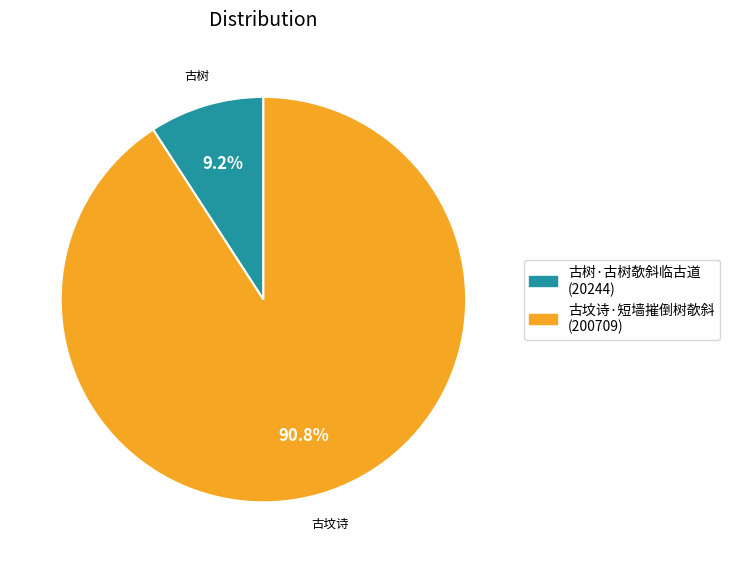

Which has a higher value, 古树·古树欹斜临古道 or 古坟诗·短墙摧倒树欹斜?

古坟诗·短墙摧倒树欹斜